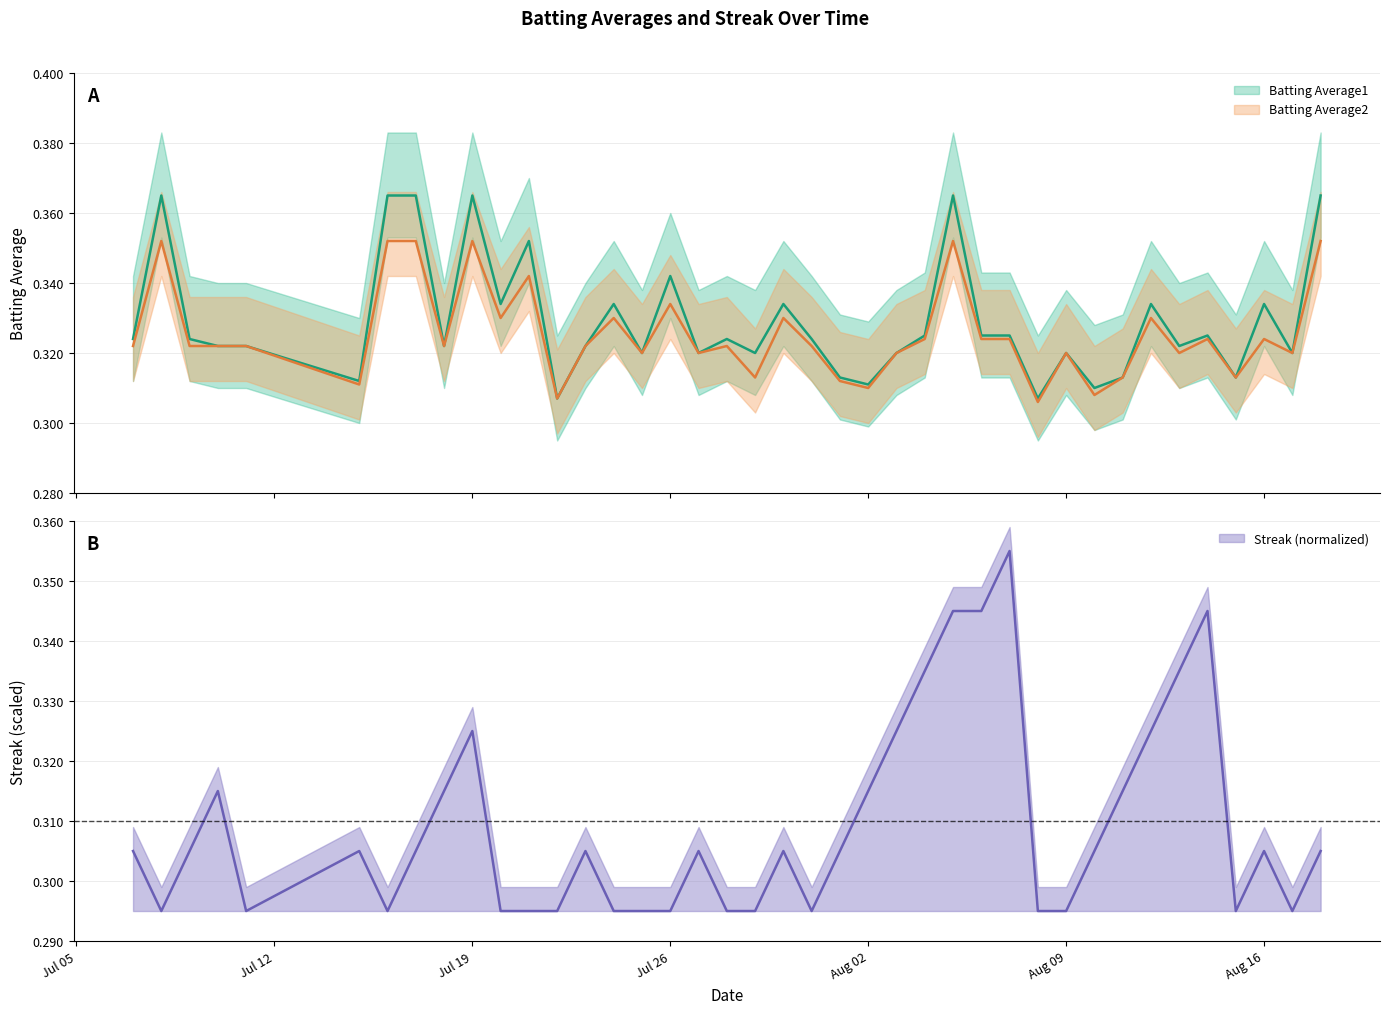

Which series has the widest spread of values?

Streak